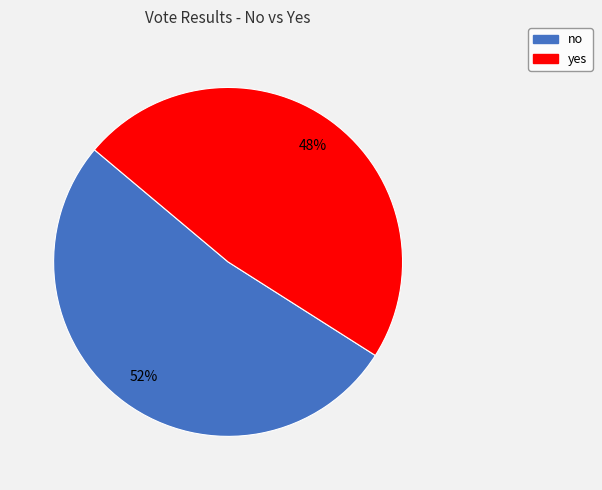

The yes slice represents 48% of the pie. True or false?

True